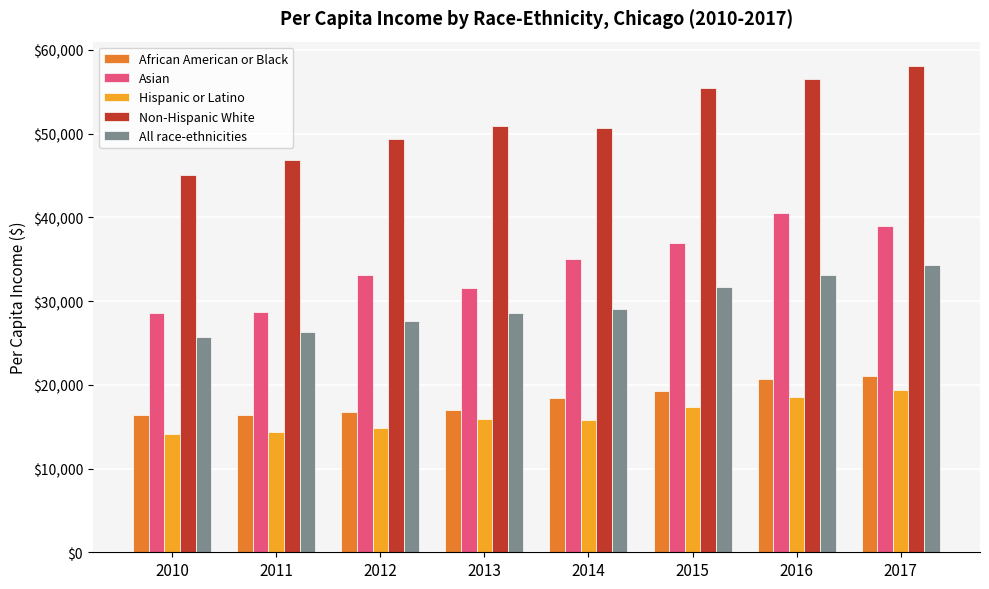

What is the difference between the highest and lowest values at 2014?

34764